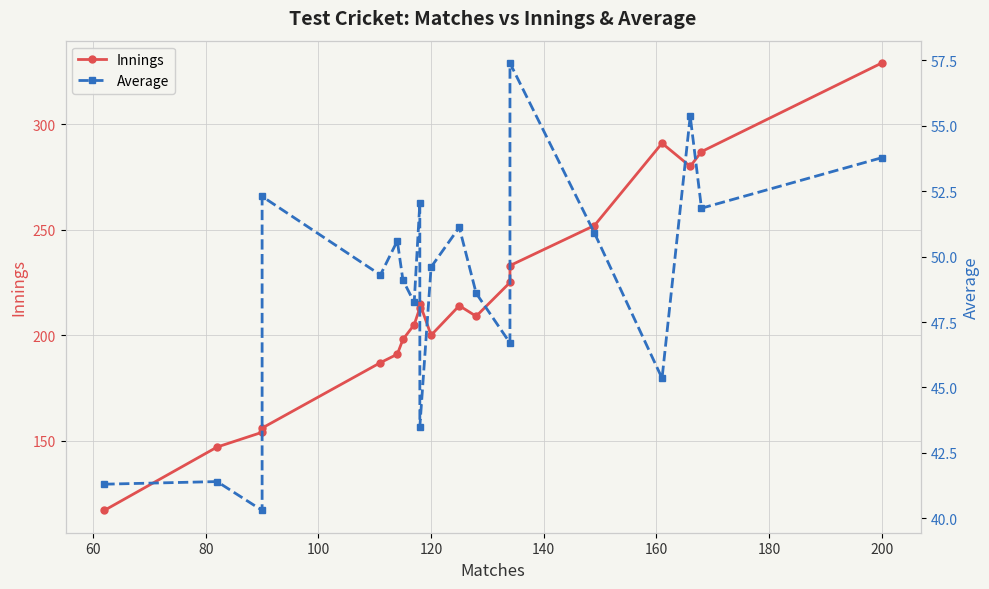

Rank the series by their maximum value, from highest to lowest.

Innings, Average